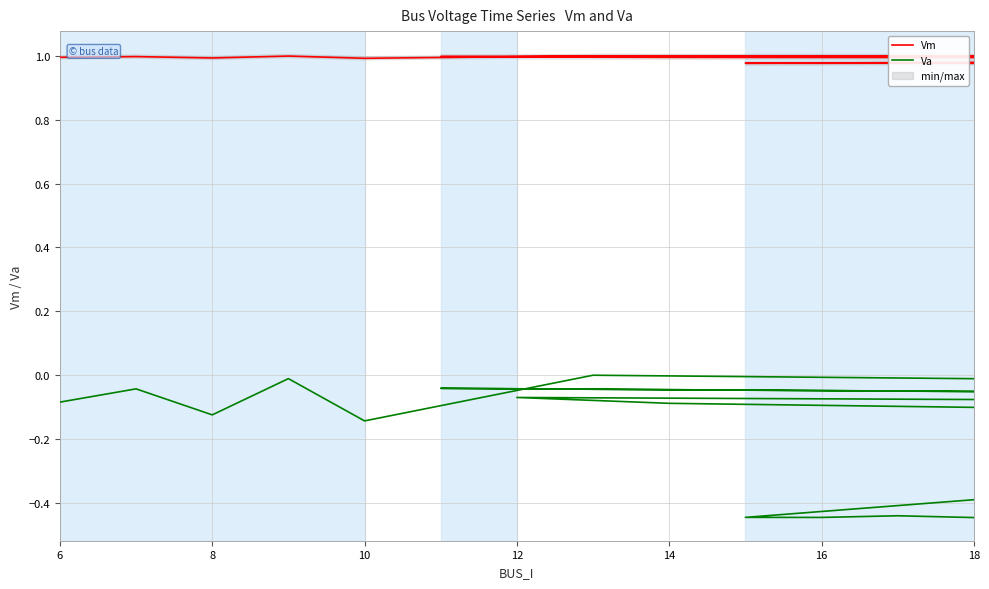

List the series in order of their peak value, lowest first.

Va, Vm